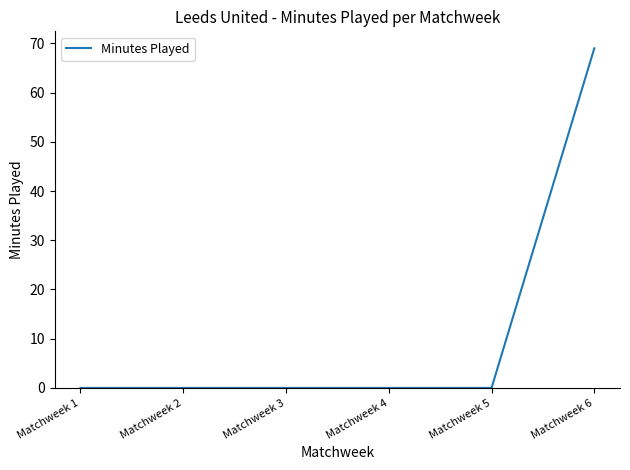

Reading left to right, extract all data points from this chart.

Matchweek 1=0	Matchweek 2=0	Matchweek 3=0	Matchweek 4=0	Matchweek 5=0	Matchweek 6=69